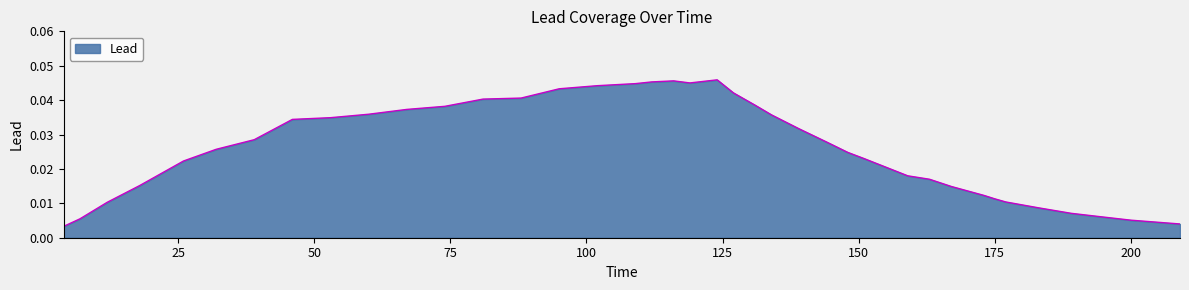

Does the chart display data point markers on the line(s)?

No